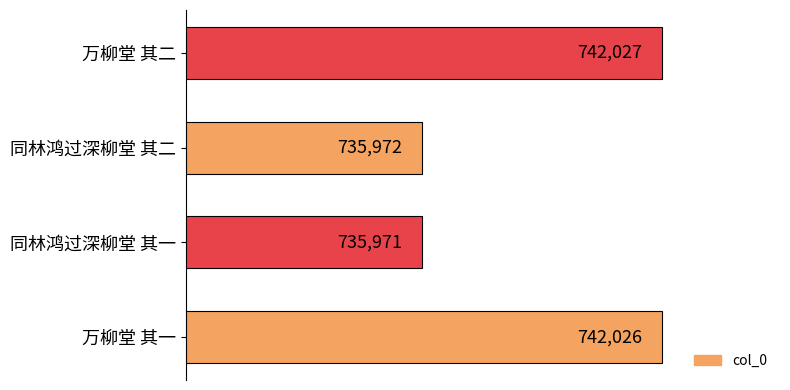

Approximately how many times larger is the value at 同林鸿过深柳堂 其一 compared to 同林鸿过深柳堂 其二?

1.0